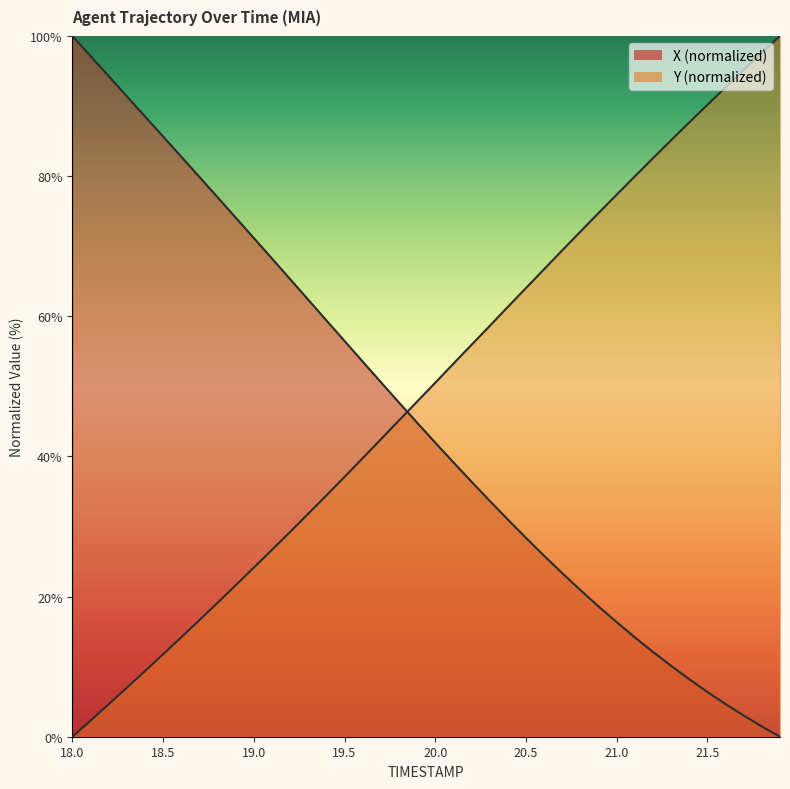

How many positive values does the Y series have?

39